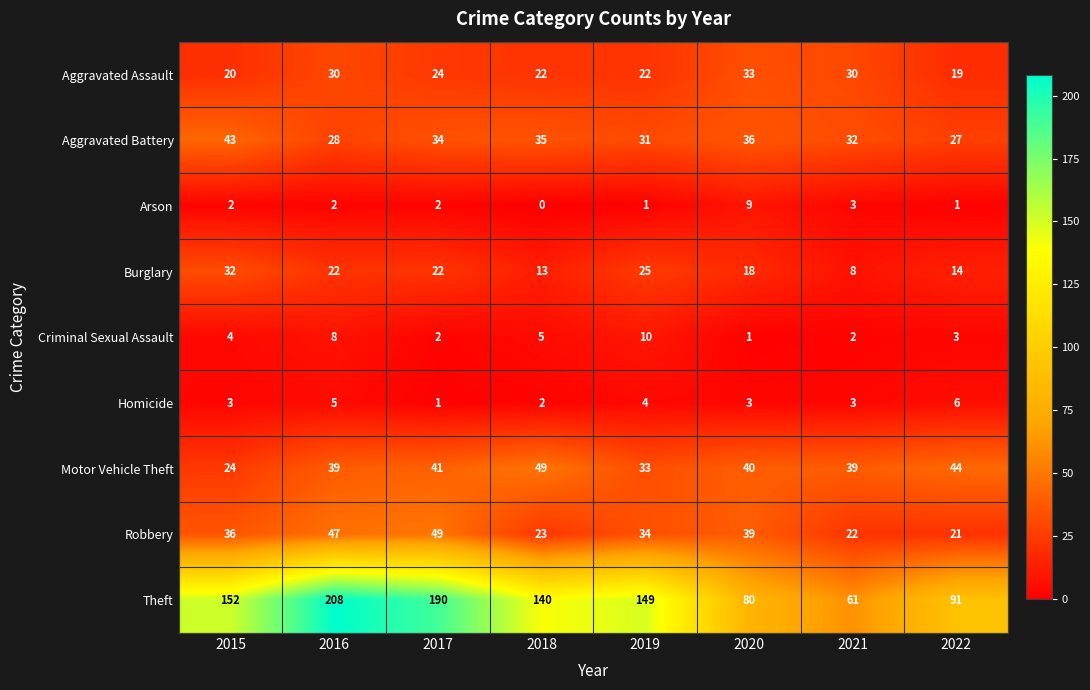

Rank the categories by Aggravated Battery value from lowest to highest.

2022, 2016, 2019, 2021, 2017, 2018, 2020, 2015